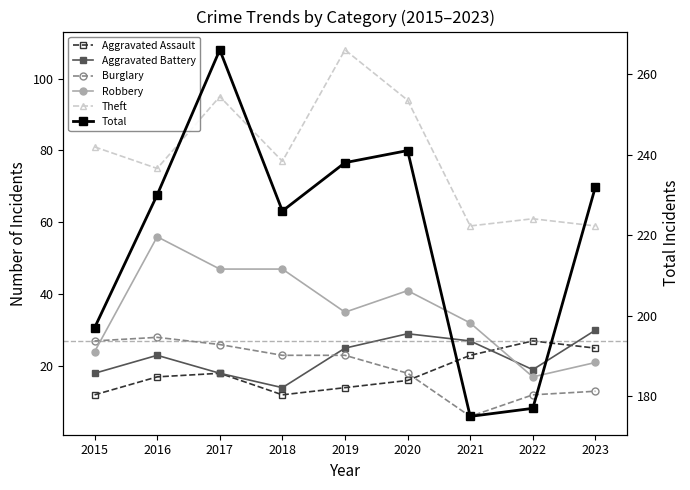

What is the maximum value shown in the chart?

266